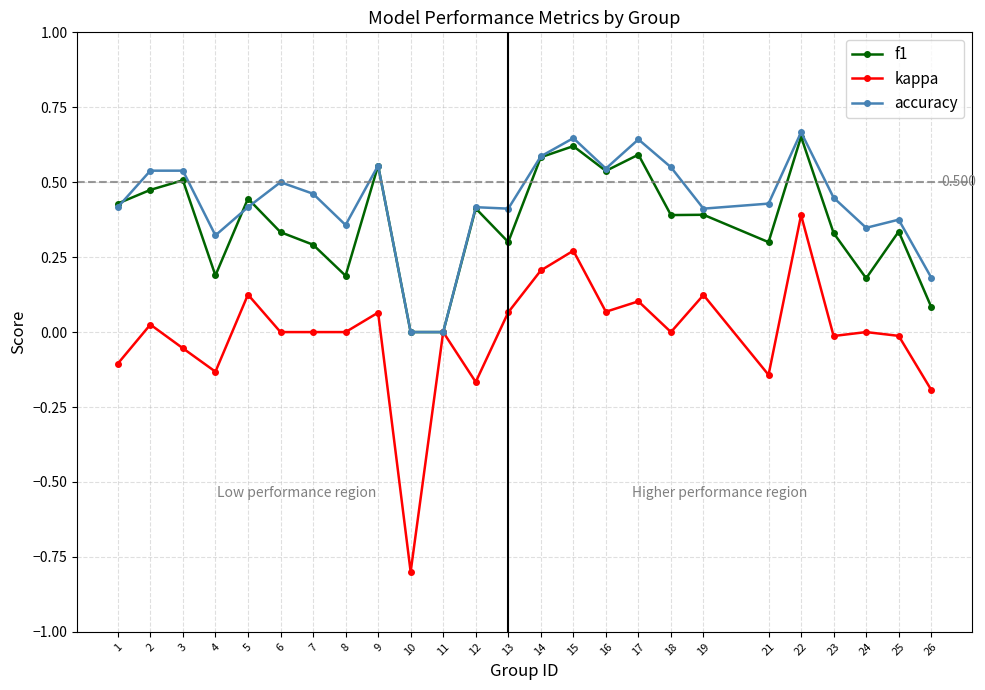

Is the value of f1 at 12 greater than the value of kappa at 7?

Yes